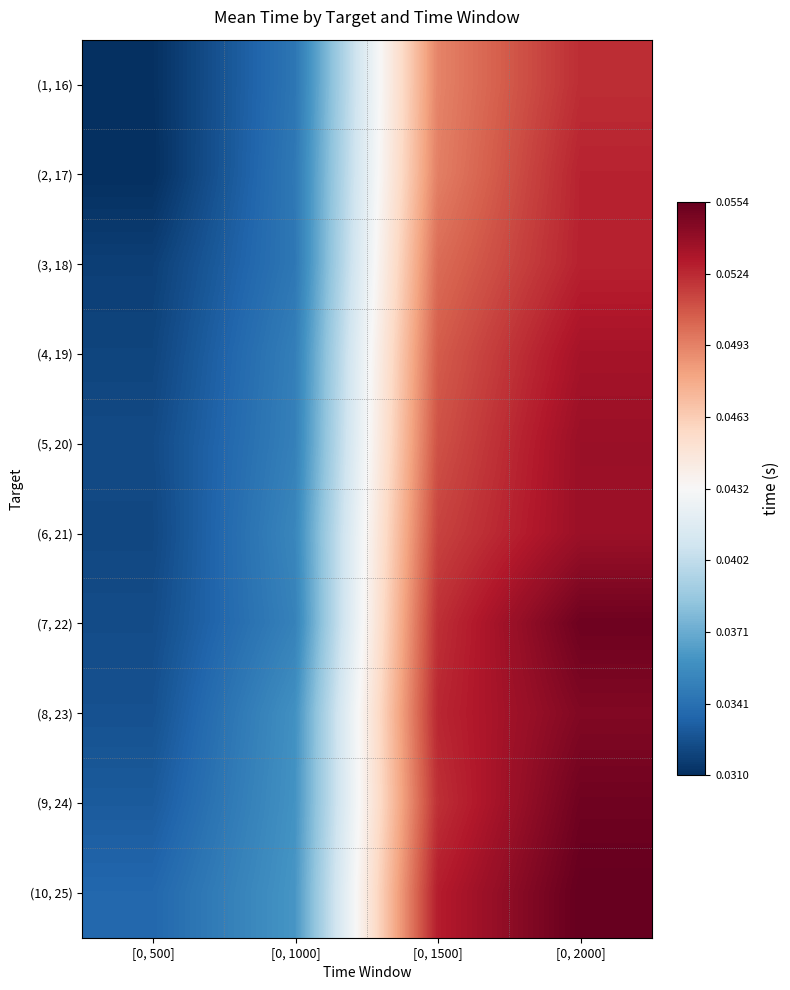

Reading left to right, what are all the values shown in this chart?

(1, 16): [0, 500]=0.0	[0, 1000]=0.0	[0, 1500]=0.0	[0, 2000]=0.1
(2, 17): [0, 500]=0.0	[0, 1000]=0.0	[0, 1500]=0.0	[0, 2000]=0.1
(3, 18): [0, 500]=0.0	[0, 1000]=0.0	[0, 1500]=0.1	[0, 2000]=0.1
(4, 19): [0, 500]=0.0	[0, 1000]=0.0	[0, 1500]=0.1	[0, 2000]=0.1
(5, 20): [0, 500]=0.0	[0, 1000]=0.0	[0, 1500]=0.1	[0, 2000]=0.1
(6, 21): [0, 500]=0.0	[0, 1000]=0.0	[0, 1500]=0.1	[0, 2000]=0.1
(7, 22): [0, 500]=0.0	[0, 1000]=0.0	[0, 1500]=0.1	[0, 2000]=0.1
(8, 23): [0, 500]=0.0	[0, 1000]=0.0	[0, 1500]=0.1	[0, 2000]=0.1
(9, 24): [0, 500]=0.0	[0, 1000]=0.0	[0, 1500]=0.1	[0, 2000]=0.1
(10, 25): [0, 500]=0.0	[0, 1000]=0.0	[0, 1500]=0.1	[0, 2000]=0.1